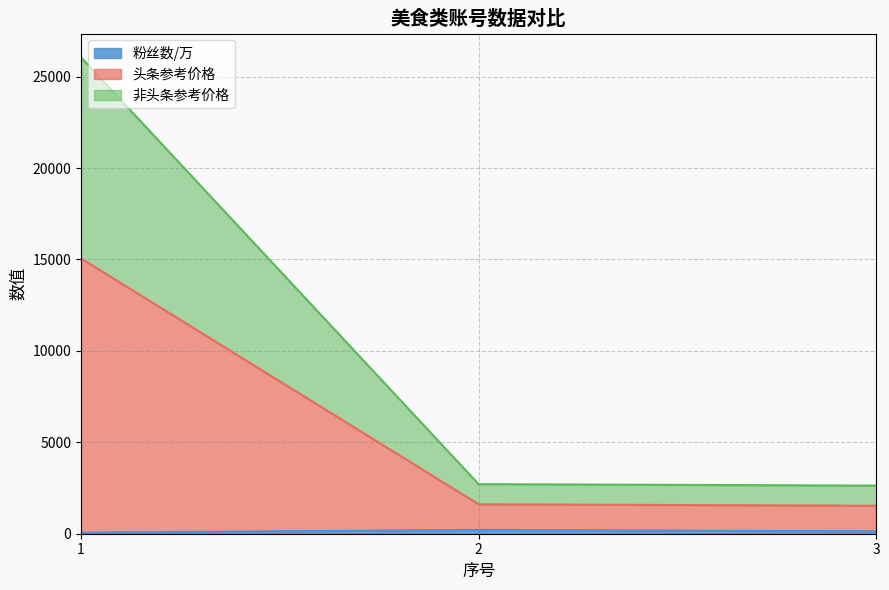

Reading left to right, transcribe all the data shown in this chart.

粉丝数/万: 1=55	2=211	3=131
头条参考价格: 1=26055	2=2711	3=2631
非头条参考价格: 1=15055	2=1611	3=1531